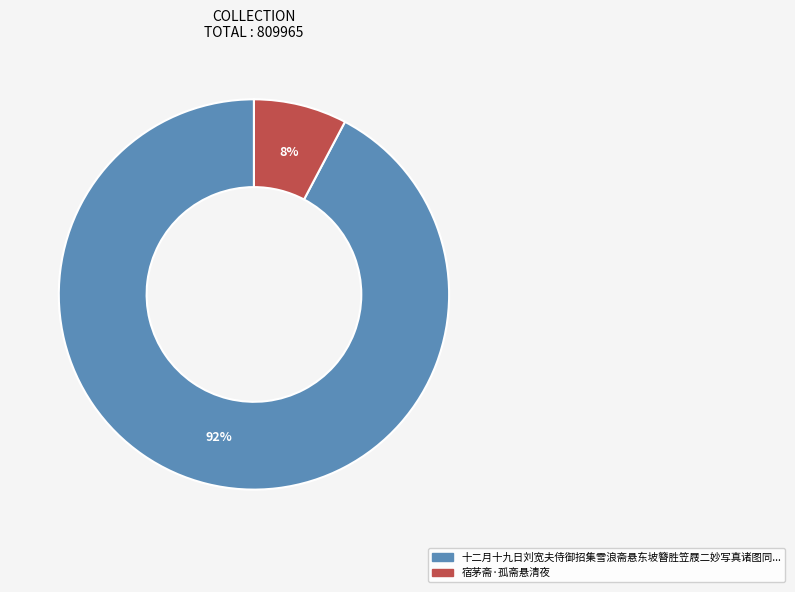

To the nearest percent, what is the average slice percentage?

50%